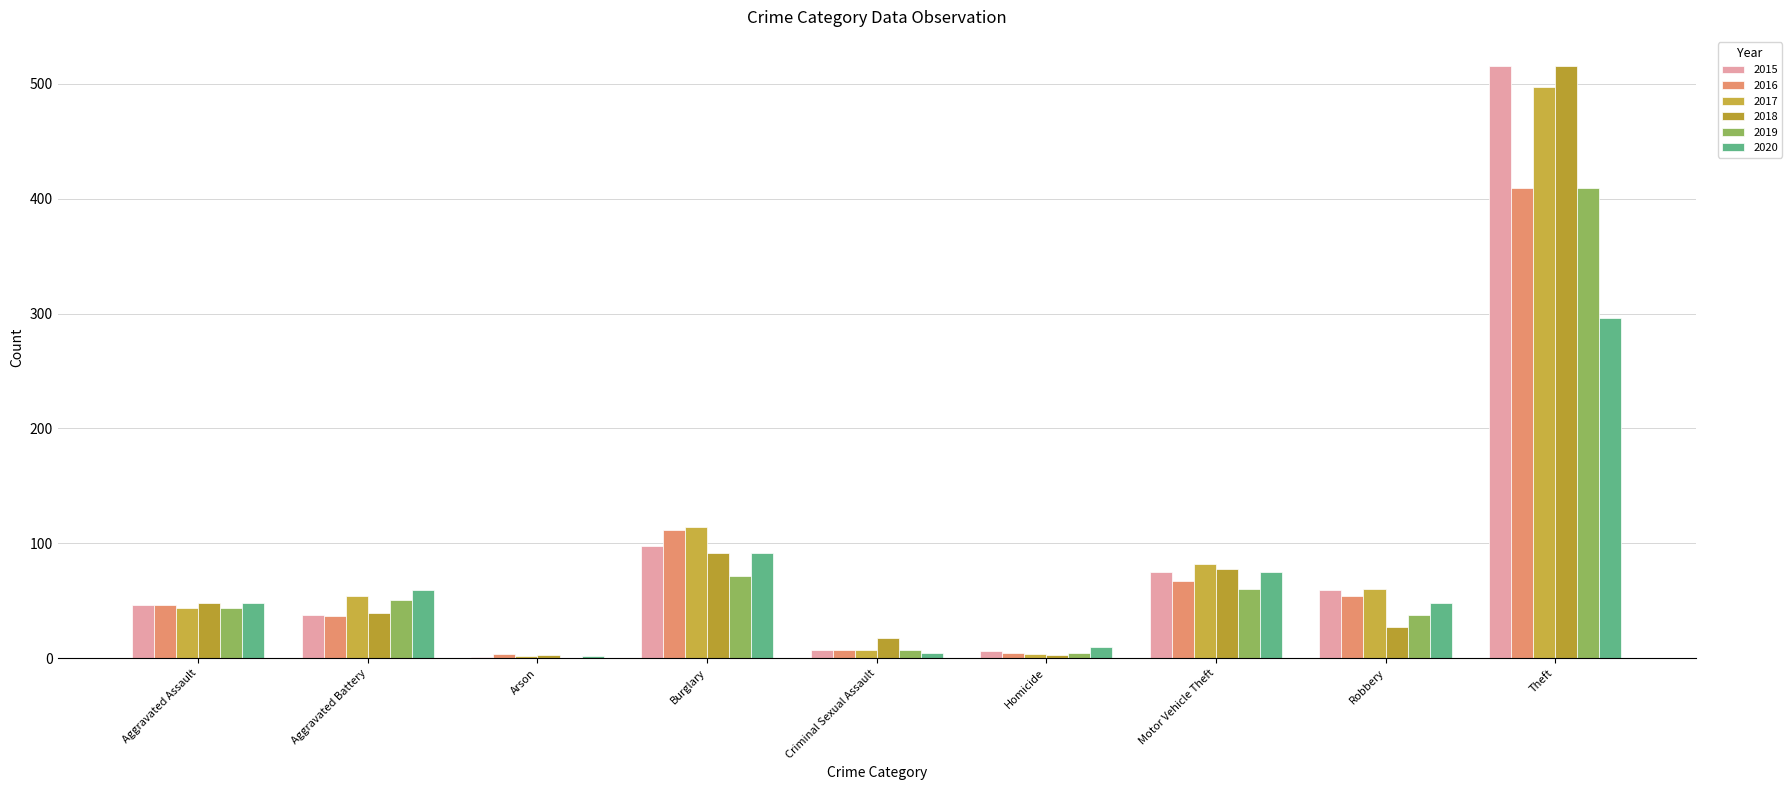

Are the bars grouped side by side (vs. stacked)?

Yes